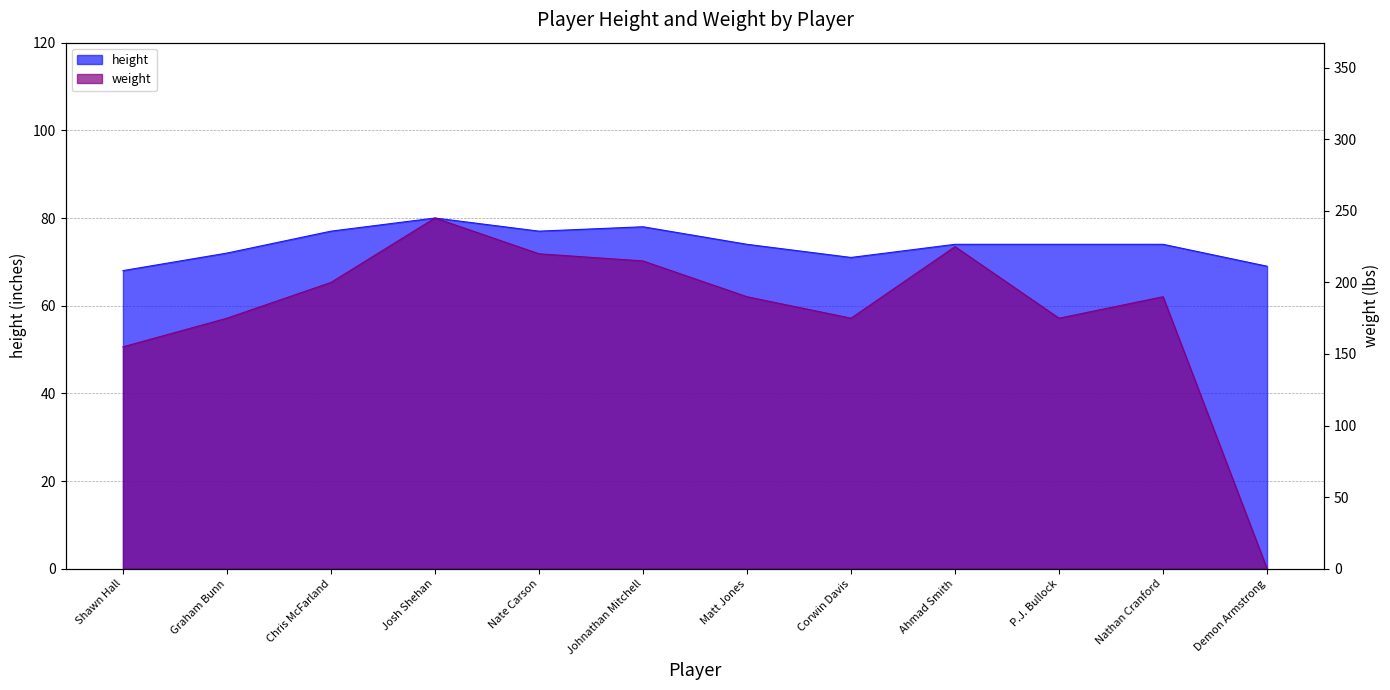

How many lines are shown in the chart?

2